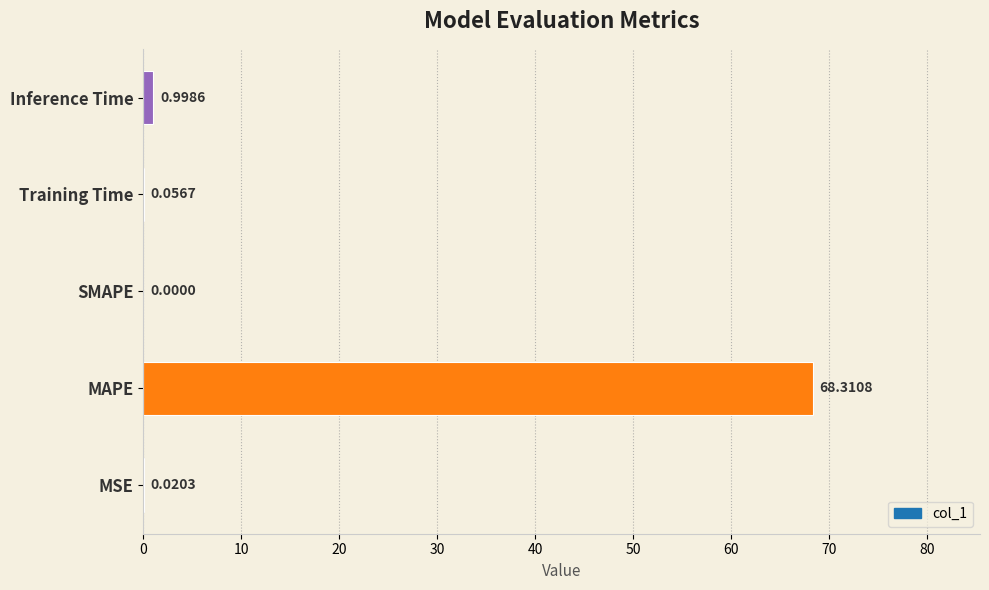

At which label is the value closest to 34?

Inference Time